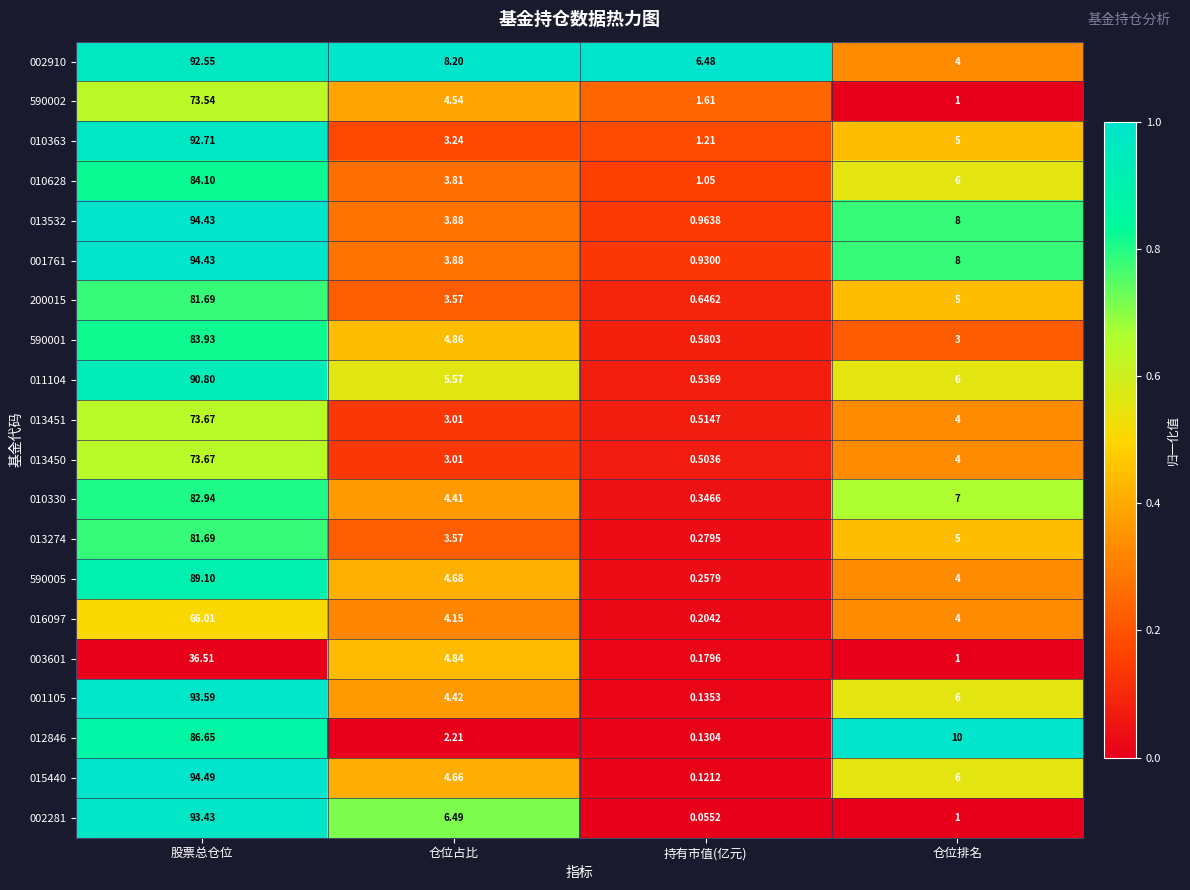

Where is 011104 nearest to the value 45?

仓位排名